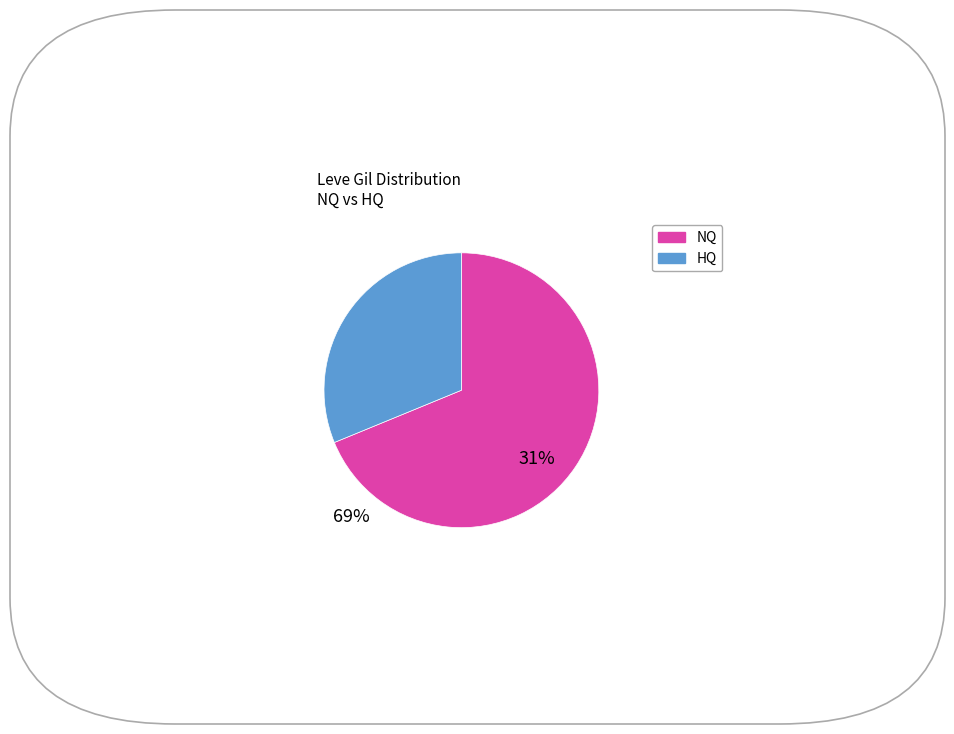

Is there a majority slice in this chart?

Yes